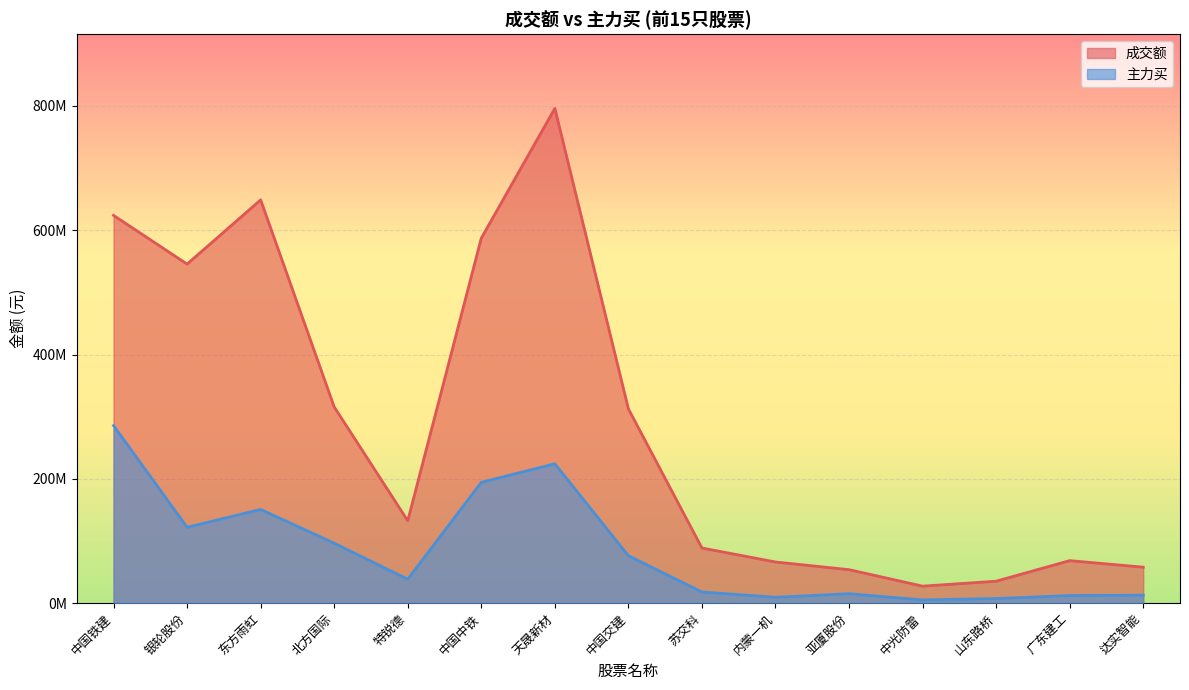

True or false: 成交额 and 主力买 intersect in this chart.

False